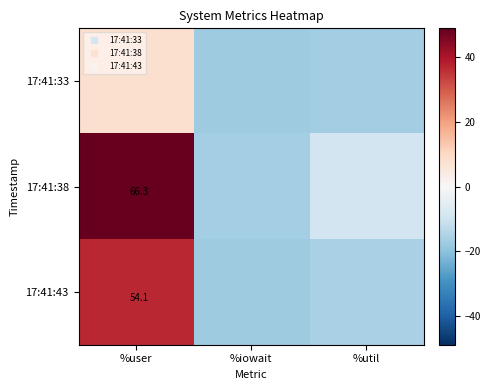

What is the total value across all series at %iowait?

-51.1